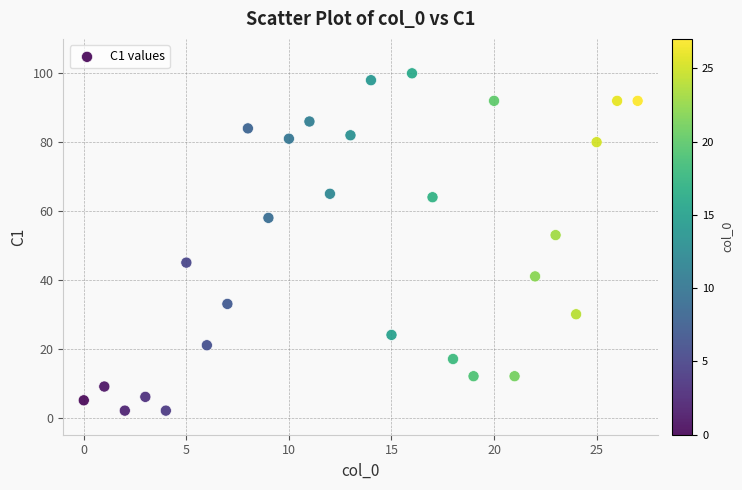

What Y value in the scatter plot is closest to 51?

53